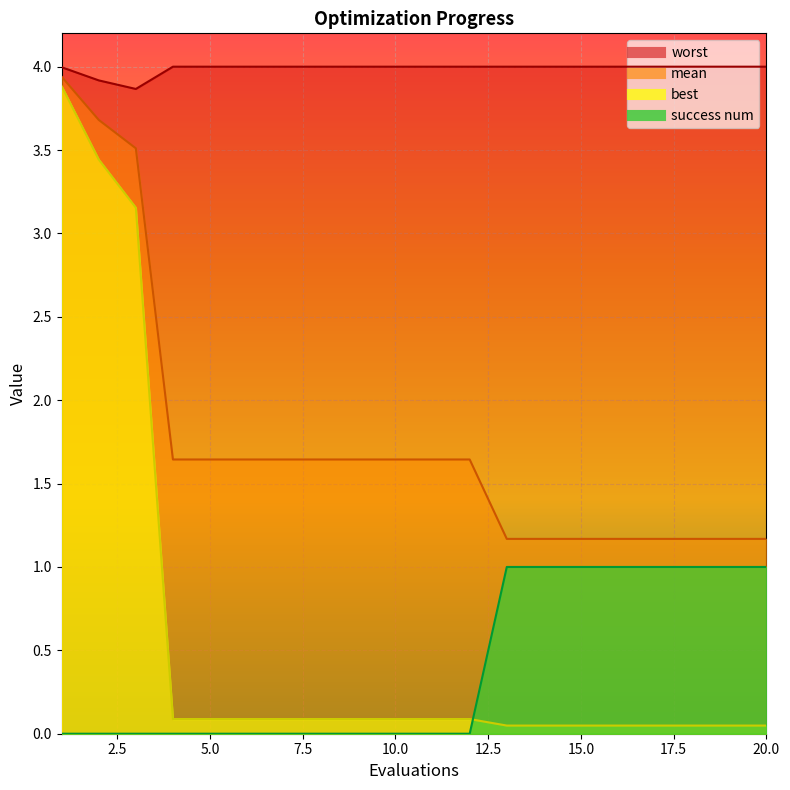

How many success num values are between 0 and 1?

20